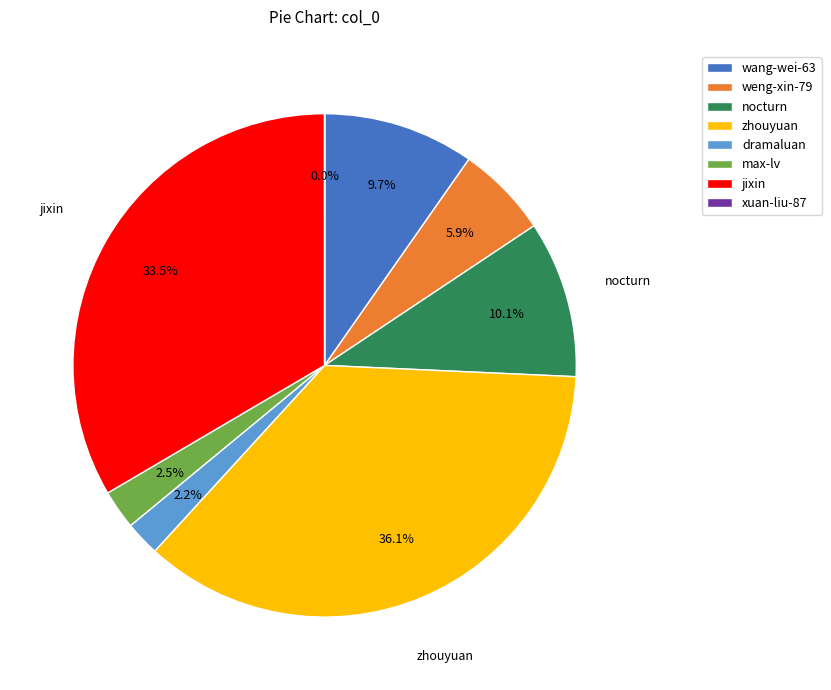

To the nearest percent, what is the difference between the nocturn and zhouyuan slice percentages?

26%